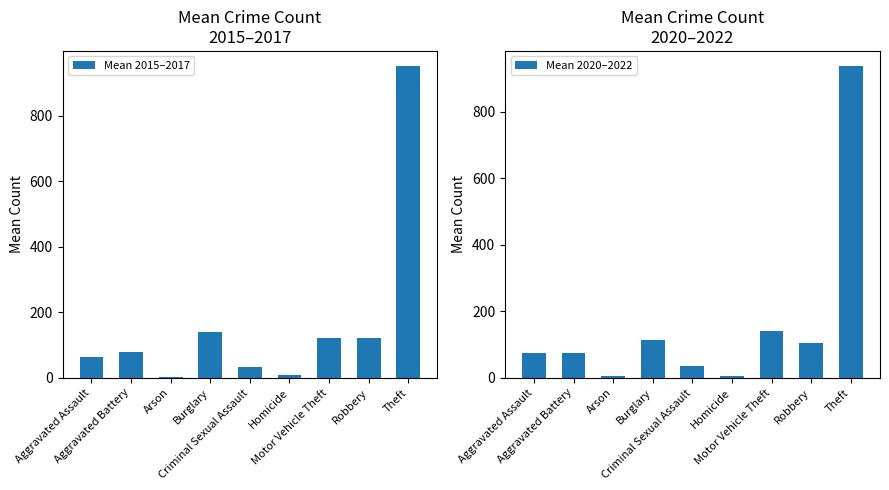

The value of Mean 2015–2017 at Aggravated Assault is 25.0. True or false?

False